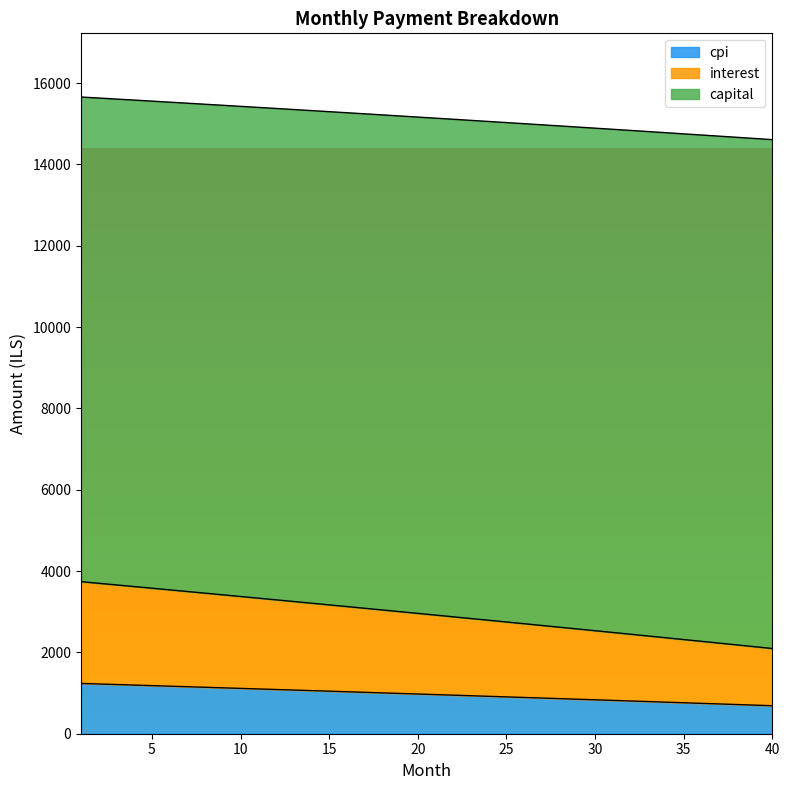

What is the sum of the interest values at 3 and 6?

7197.8